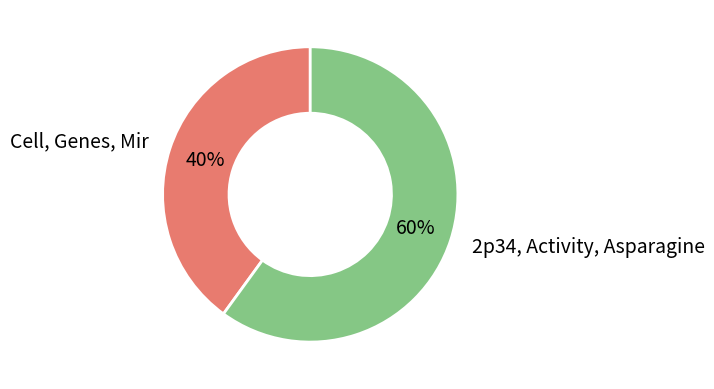

Rank the categories by value from lowest to highest.

Cell, Genes, Mir, 2p34, Activity, Asparagine